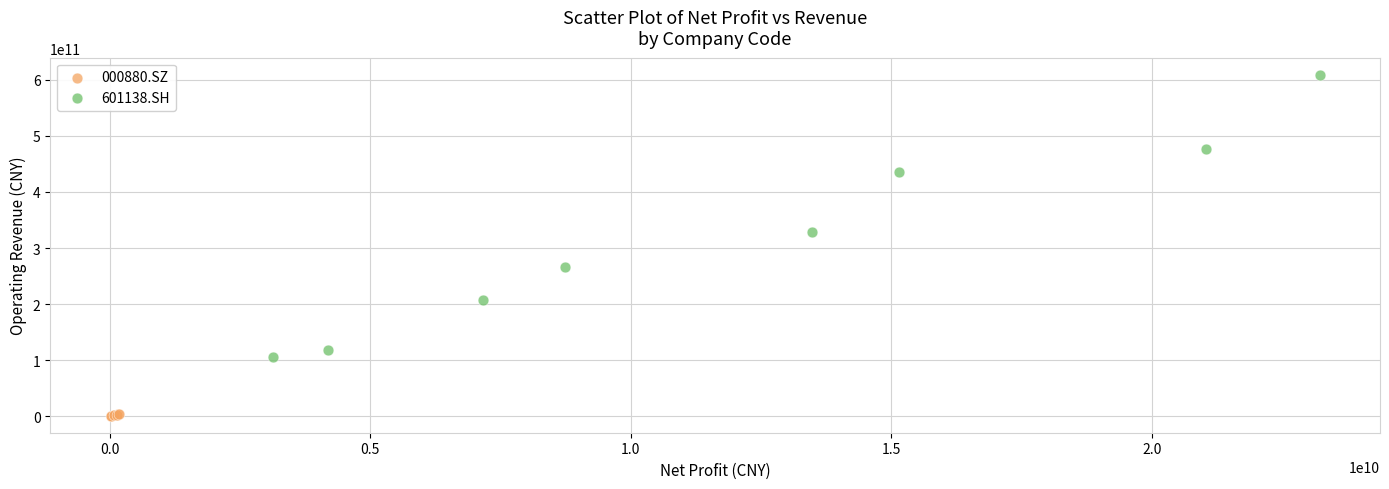

Which series reaches the maximum Y coordinate?

601138.SH